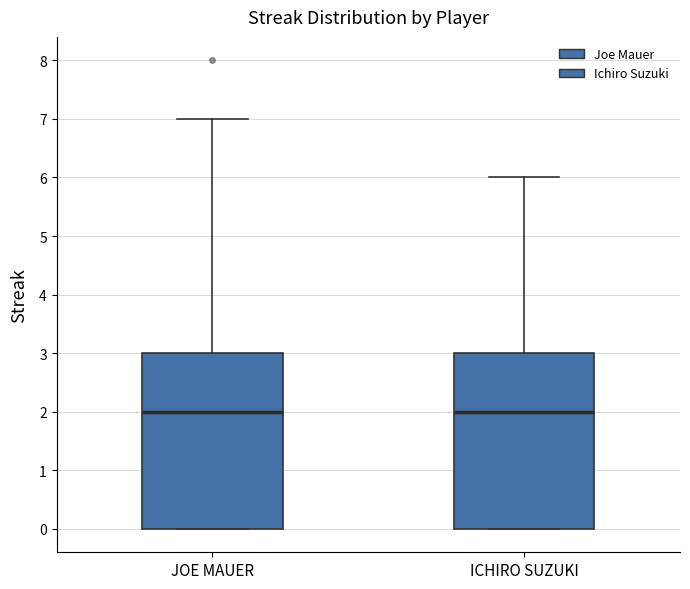

Reading left to right, read every box against the y-axis: the position of its median line, the range the box covers, and the ends of its whiskers. The values are not printed on the chart, so give them approximately, as read against the axis.

JOE MAUER: median 2, box 0 to 3, whiskers 0 to 7
ICHIRO SUZUKI: median 2, box 0 to 3, whiskers 0 to 6